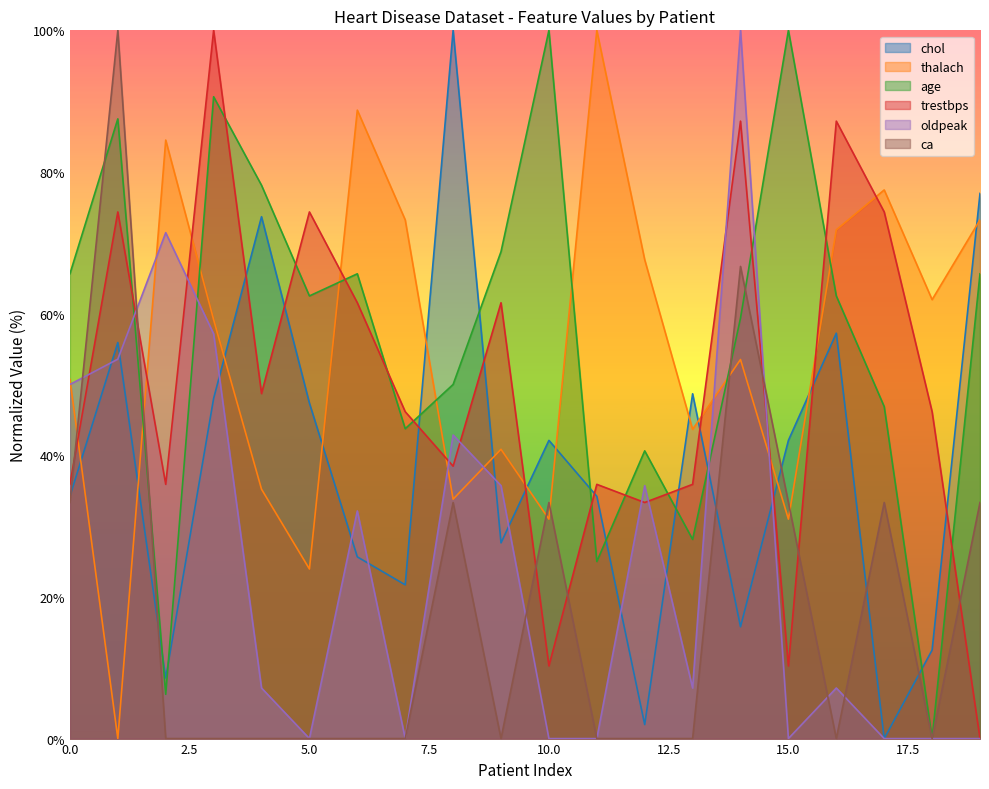

Rank the series at 16 from lowest to highest value.

ca, oldpeak, chol, age, thalach, trestbps